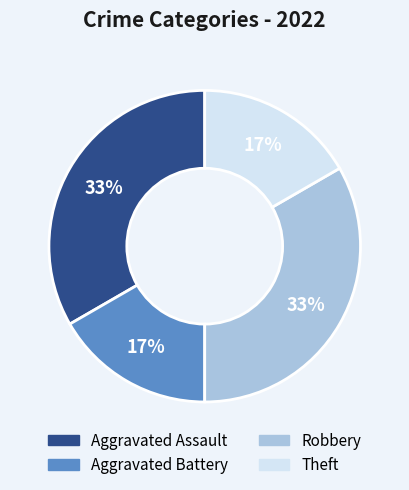

Is there any slice that represents more than half of the pie?

No